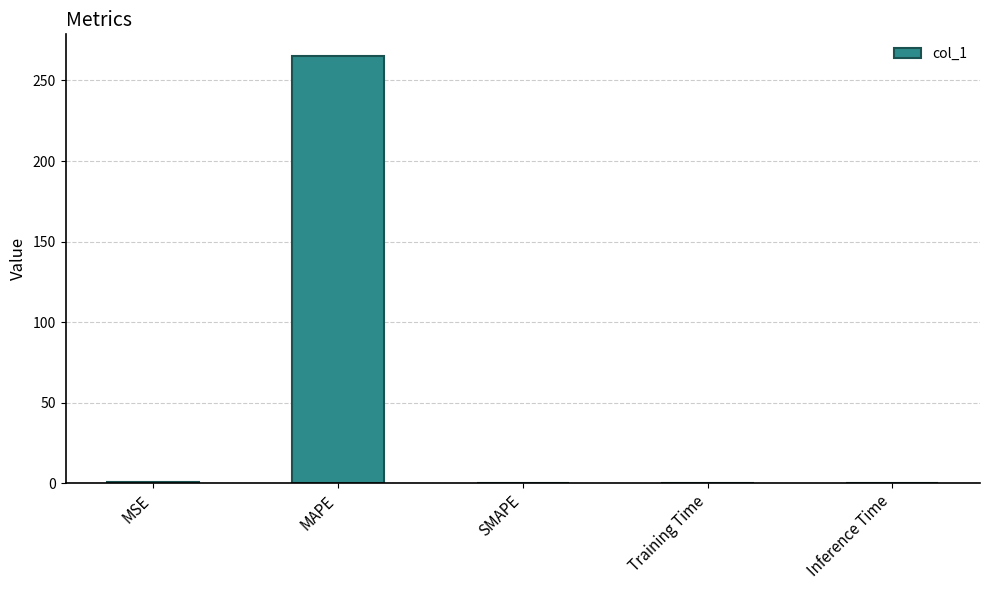

Between SMAPE and MAPE, which is larger?

MAPE